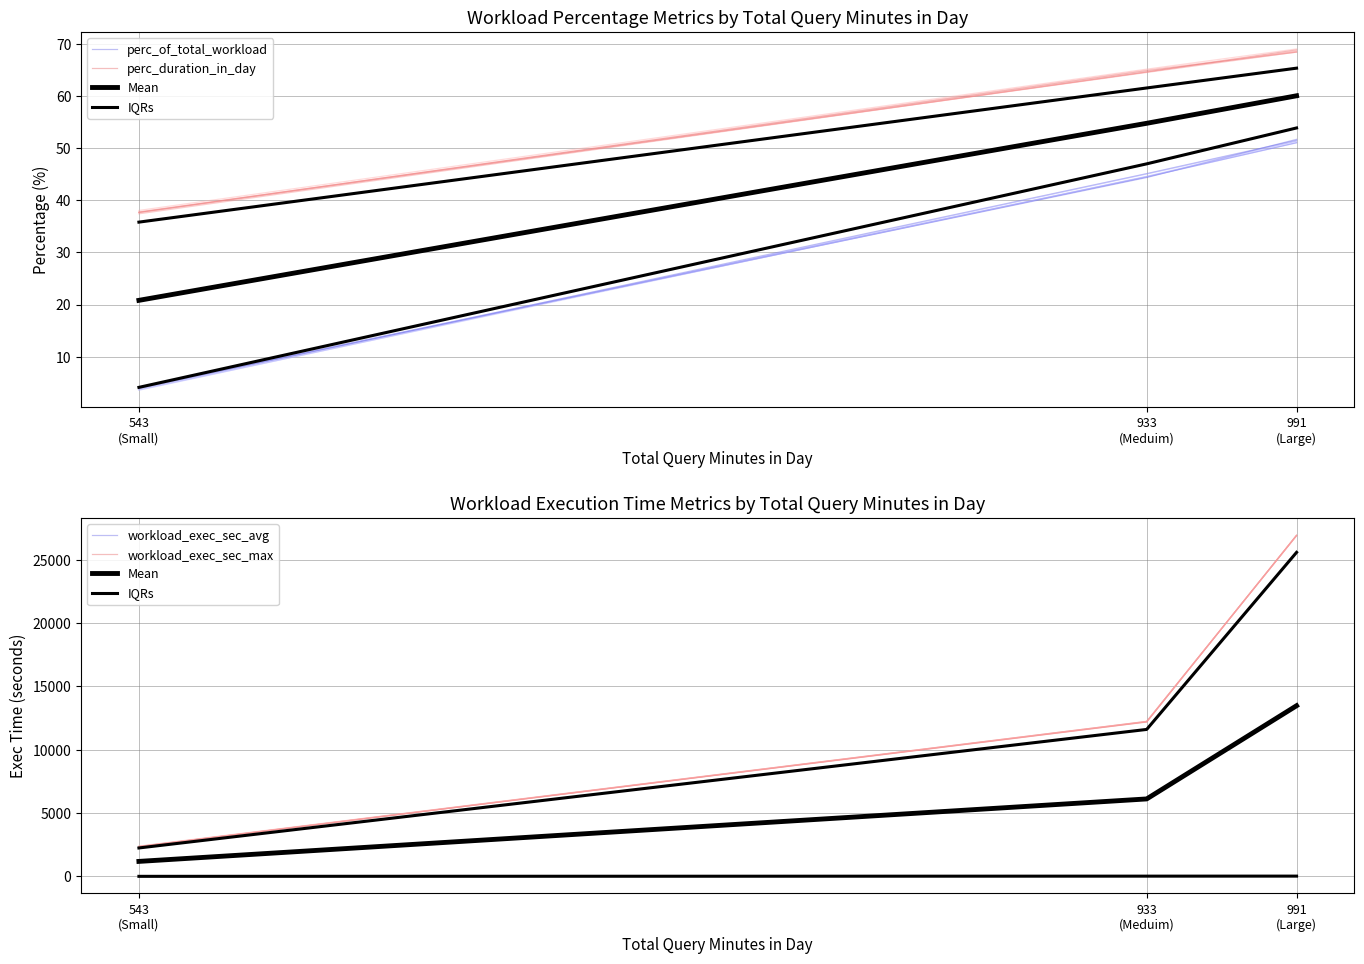

What is the total value across all series at 933
(Meduim)?

30070.9